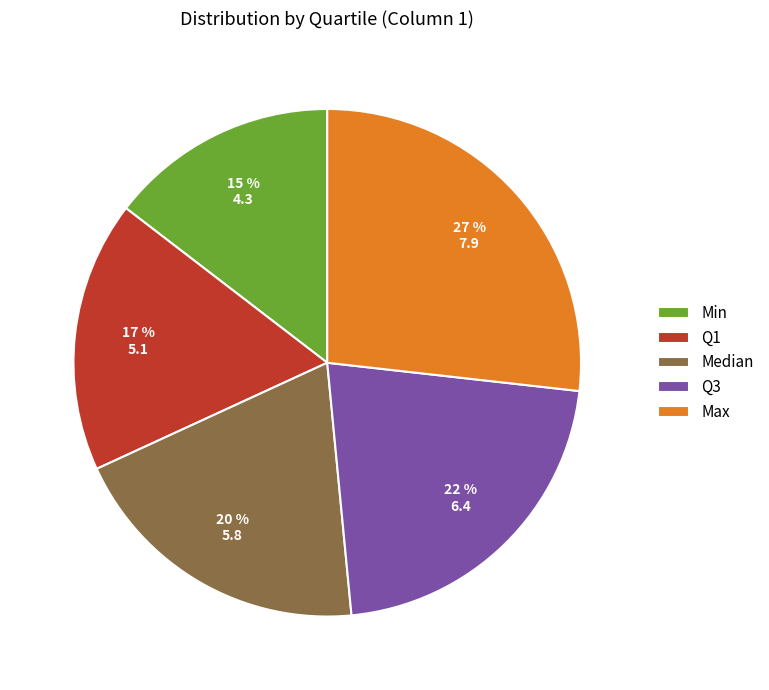

Combined, do Min and Max account for over 50%?

No